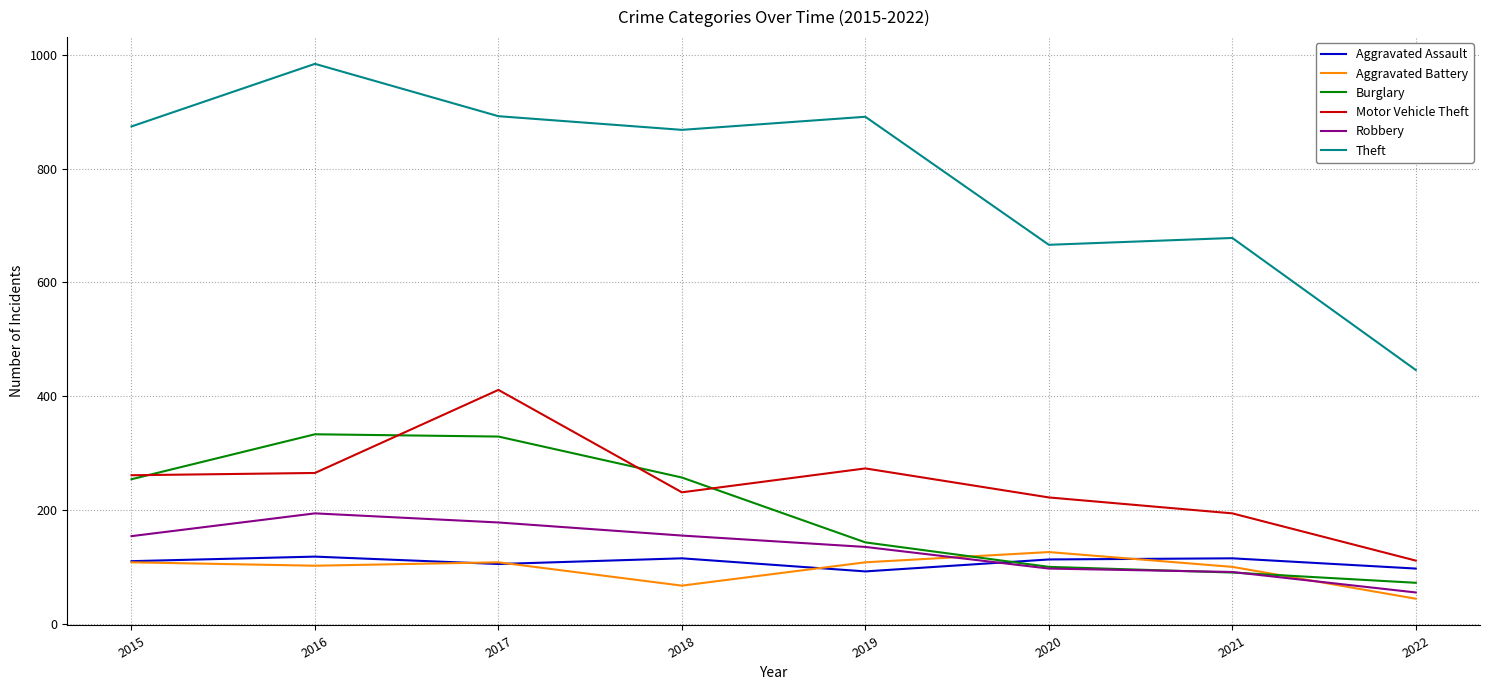

What is the greatest value displayed?

984